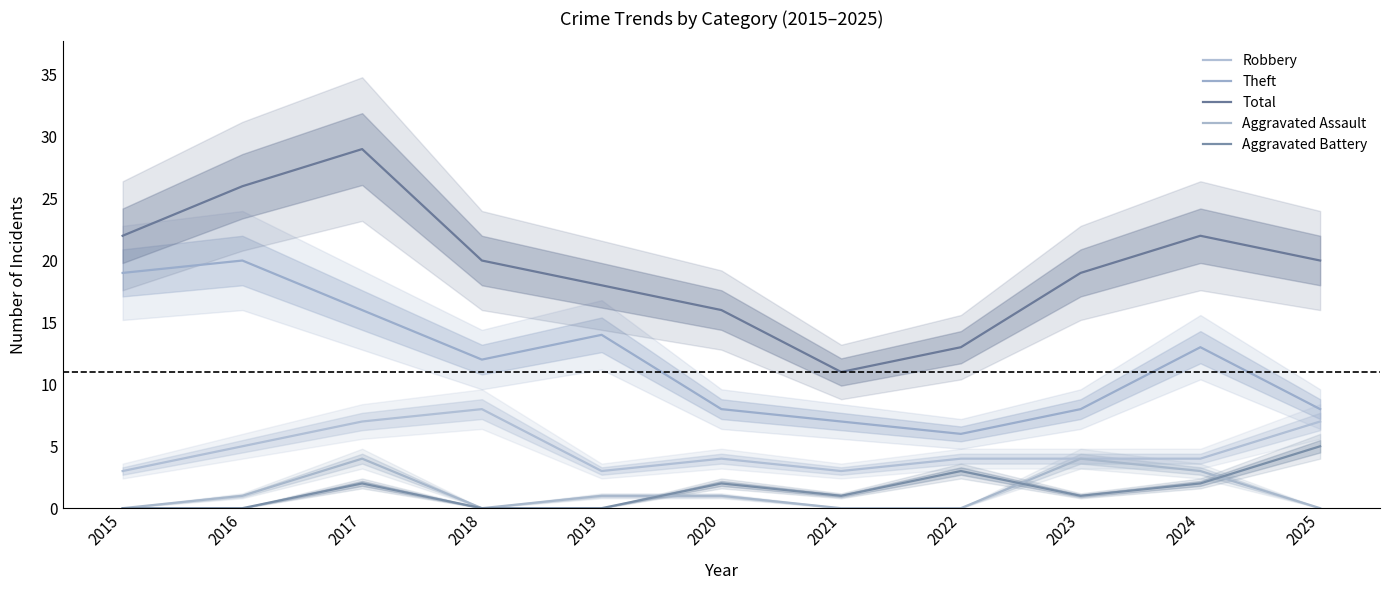

Is this an area chart (filled region under the line)?

No